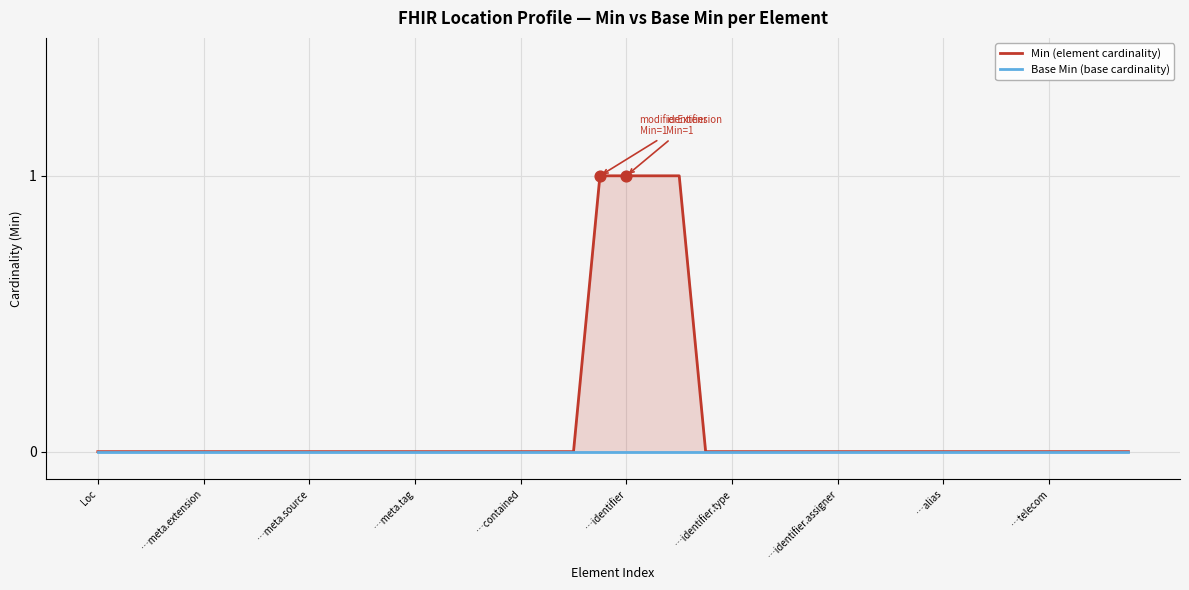

At which category is the sum across all series the highest?

19